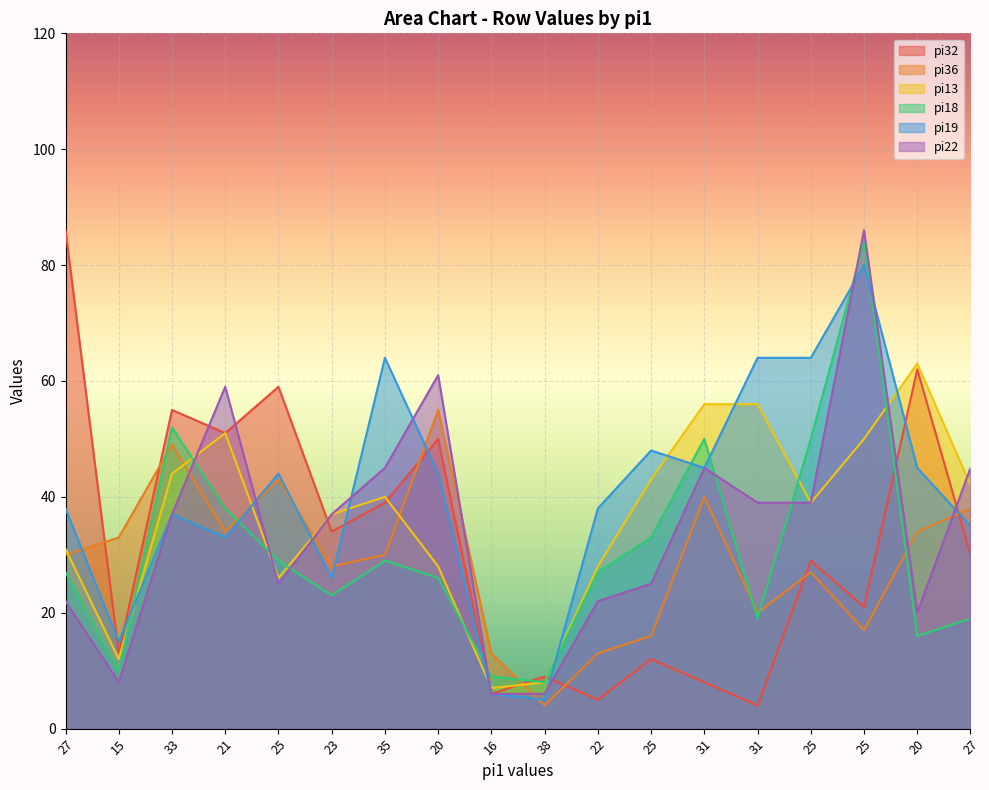

Reading right to left, extract all data points from this chart.

pi32: 30	62	21	29	4	8	12	5	9	6	50	39	34	59	51	55	13	86
pi36: 38	34	17	27	20	40	16	13	4	13	55	30	28	43	34	49	33	30
pi13: 42	63	50	39	56	56	43	28	8	7	28	40	37	26	51	44	12	31
pi18: 19	16	84	50	19	50	33	27	8	9	26	29	23	29	38	52	10	27
pi19: 35	45	80	64	64	45	48	38	5	6	44	64	26	44	33	37	15	38
pi22: 45	20	86	39	39	45	25	22	6	6	61	45	37	25	59	37	8	22